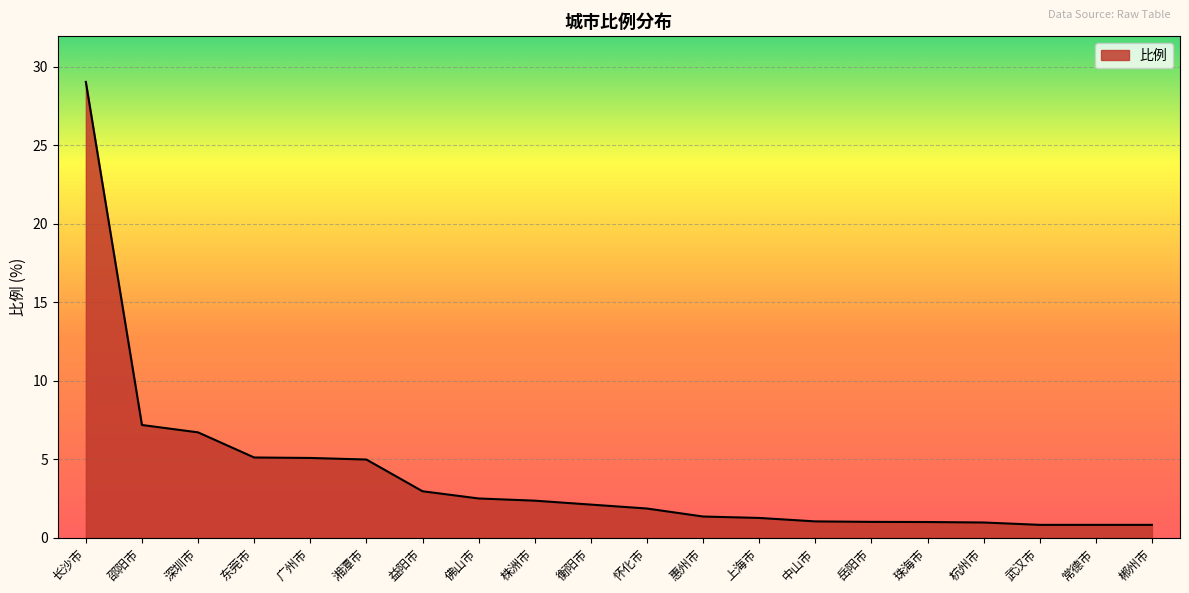

At which category does the chart reach its peak across all series?

长沙市